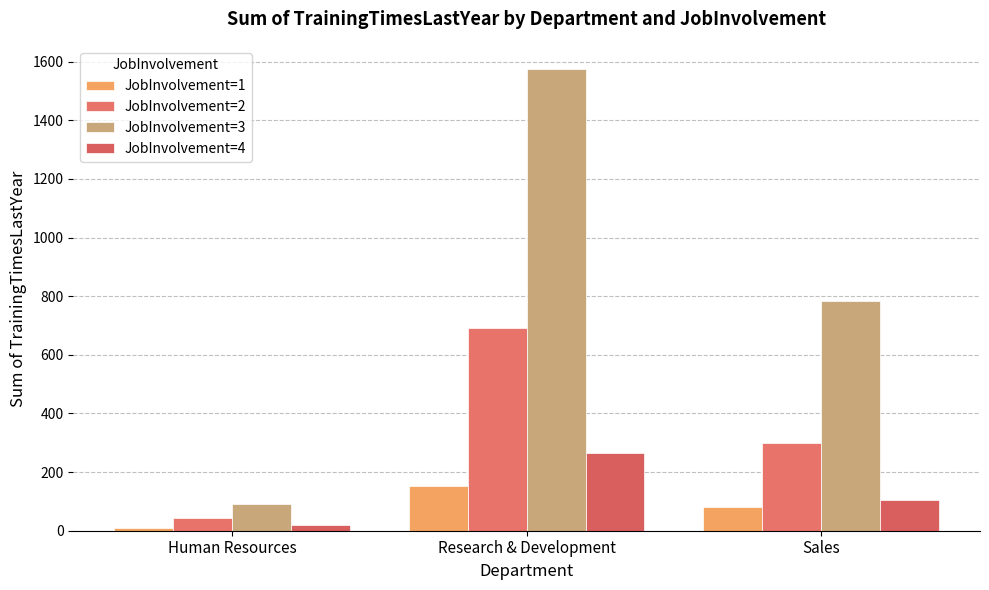

What is the label of the 3rd bar from the right?

Human Resources